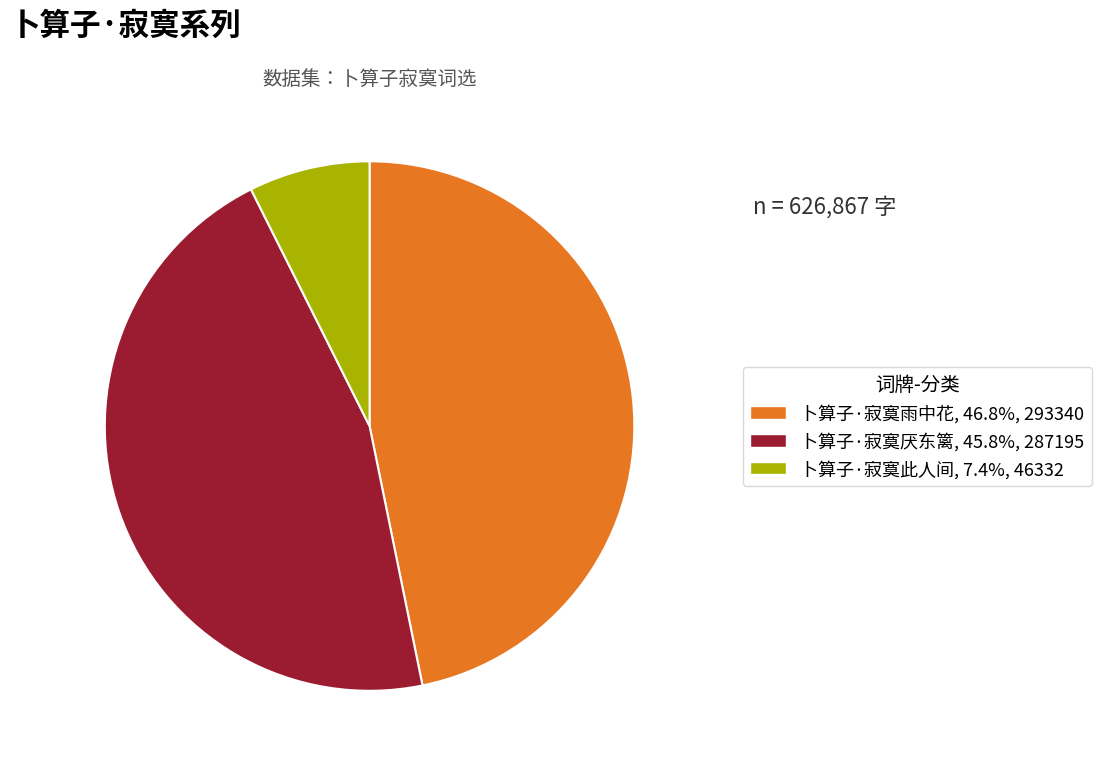

Is 卜算子·寂寞厌东篱, 45.8%, 287195 the majority of the pie?

No